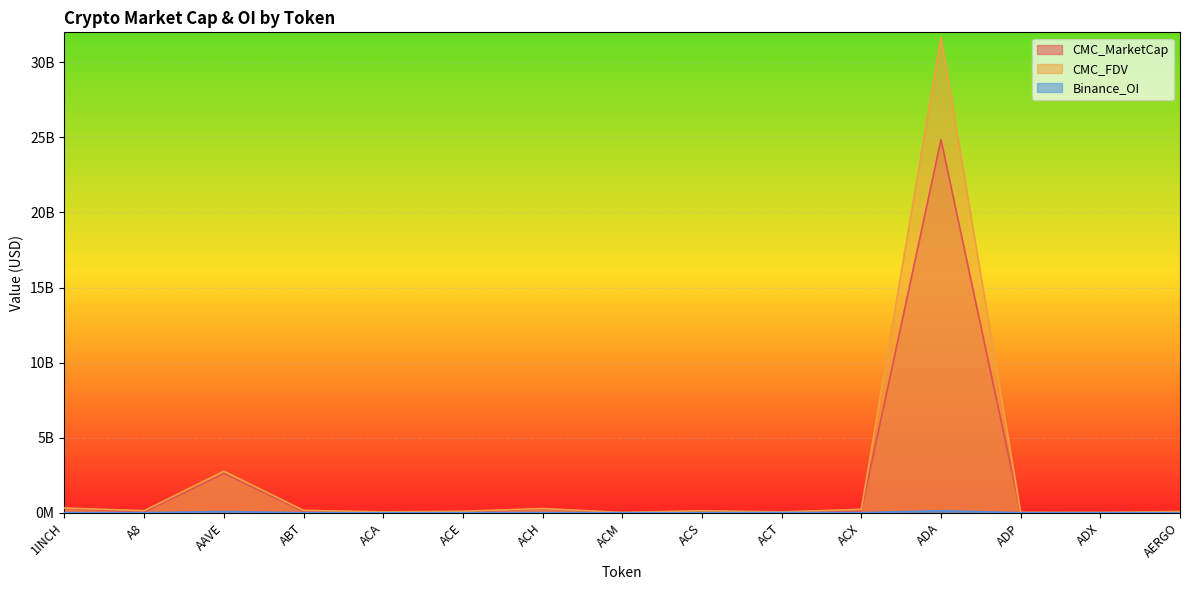

What are all the series names shown in the legend?

CMC_MarketCap, CMC_FDV, Binance_OI